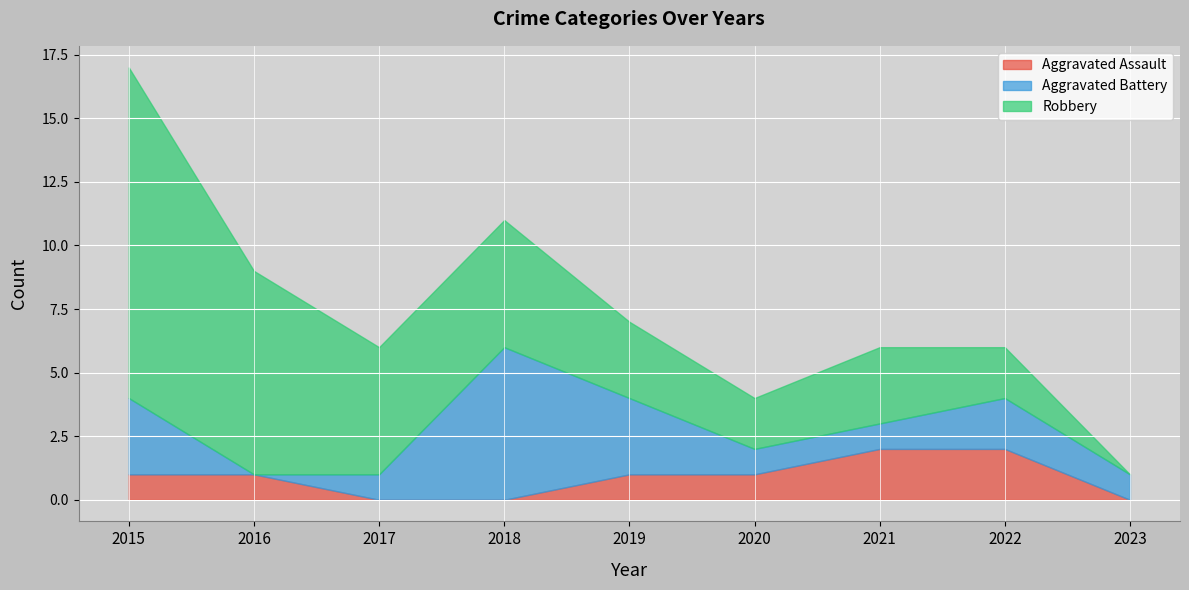

Rank the series by their average value, from lowest to highest.

Aggravated Assault, Aggravated Battery, Robbery